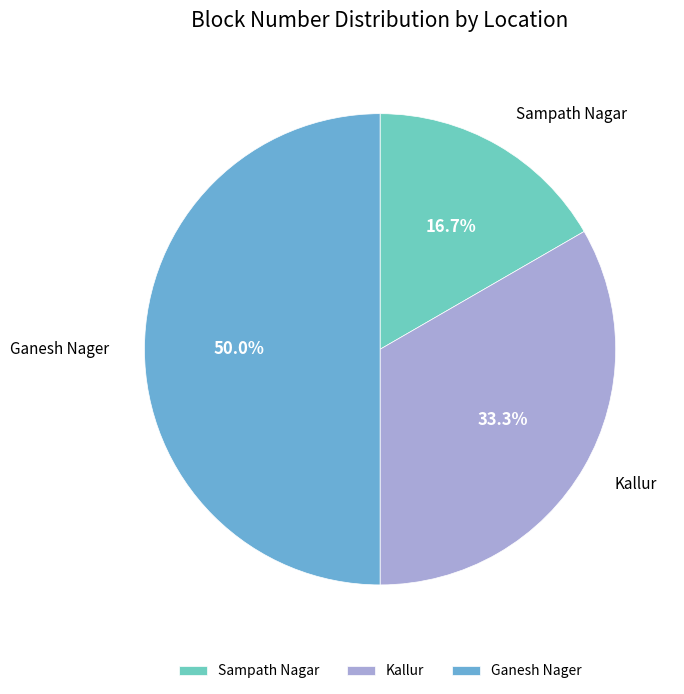

What is the total percentage of Kallur and Sampath Nagar?

50.0%